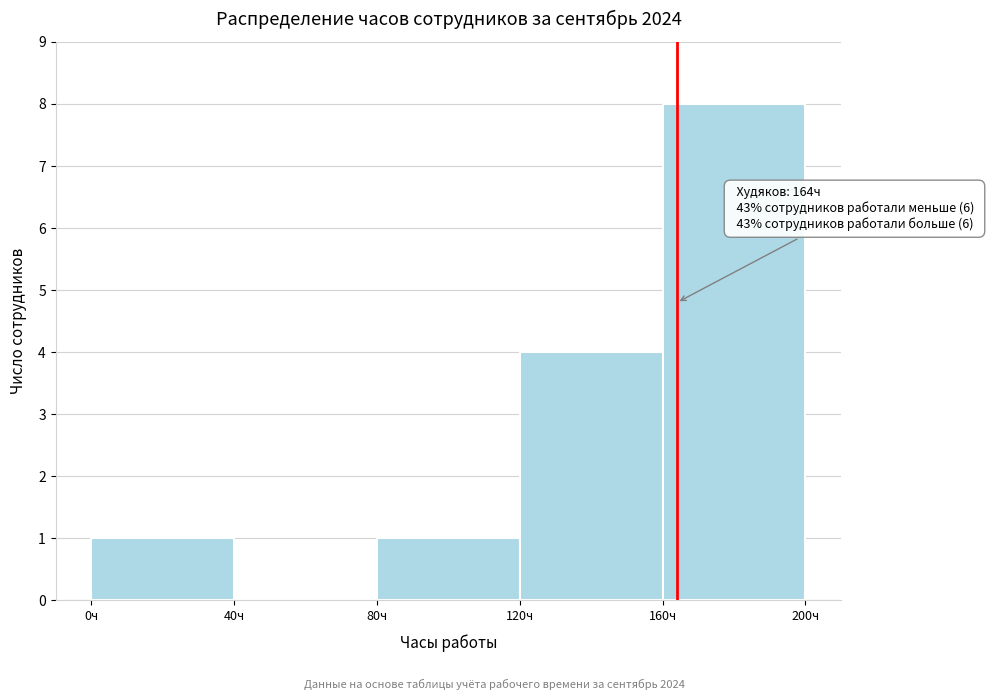

Over which range of the x-axis is the bar tallest?

160 to 200